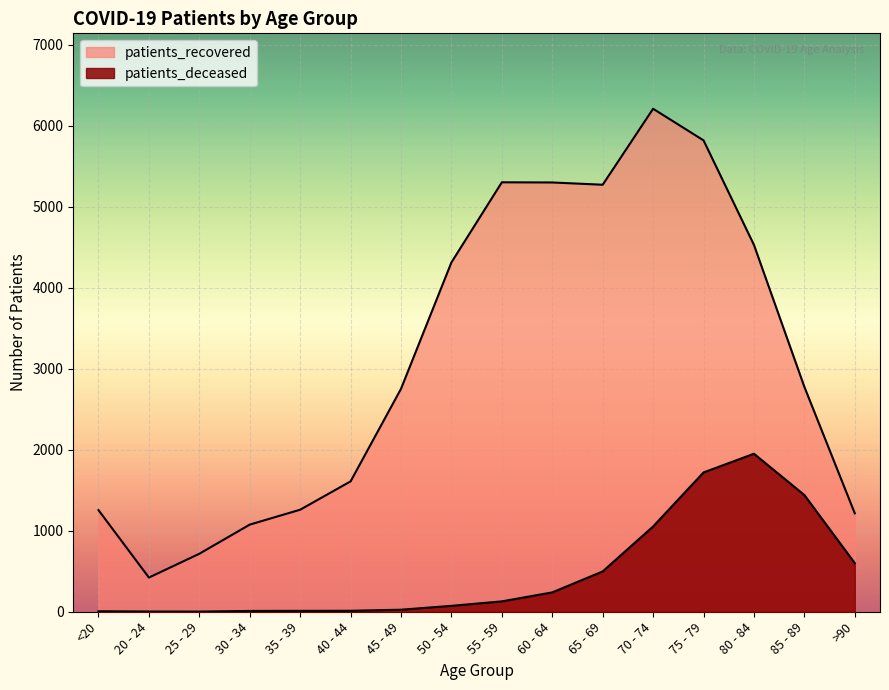

At how many categories does at least one series exceed 3743?

7